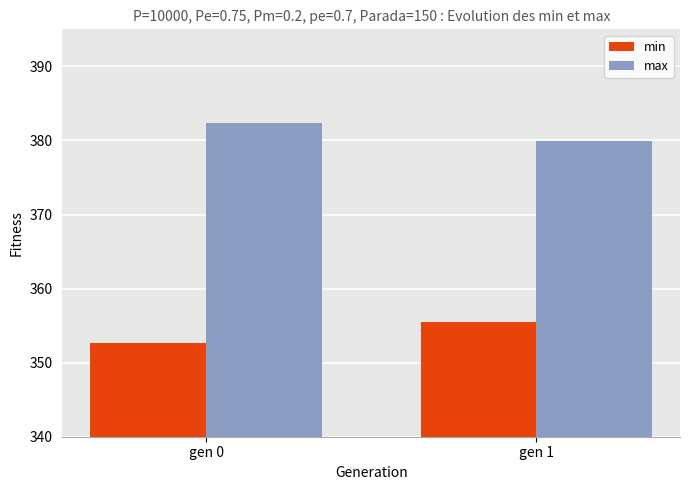

Rank the series by their maximum value, from lowest to highest.

min, max